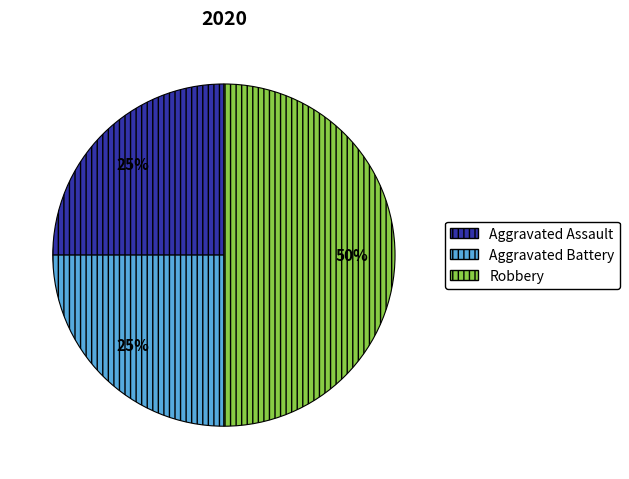

Is the sum of Aggravated Assault and Robbery greater than half?

Yes